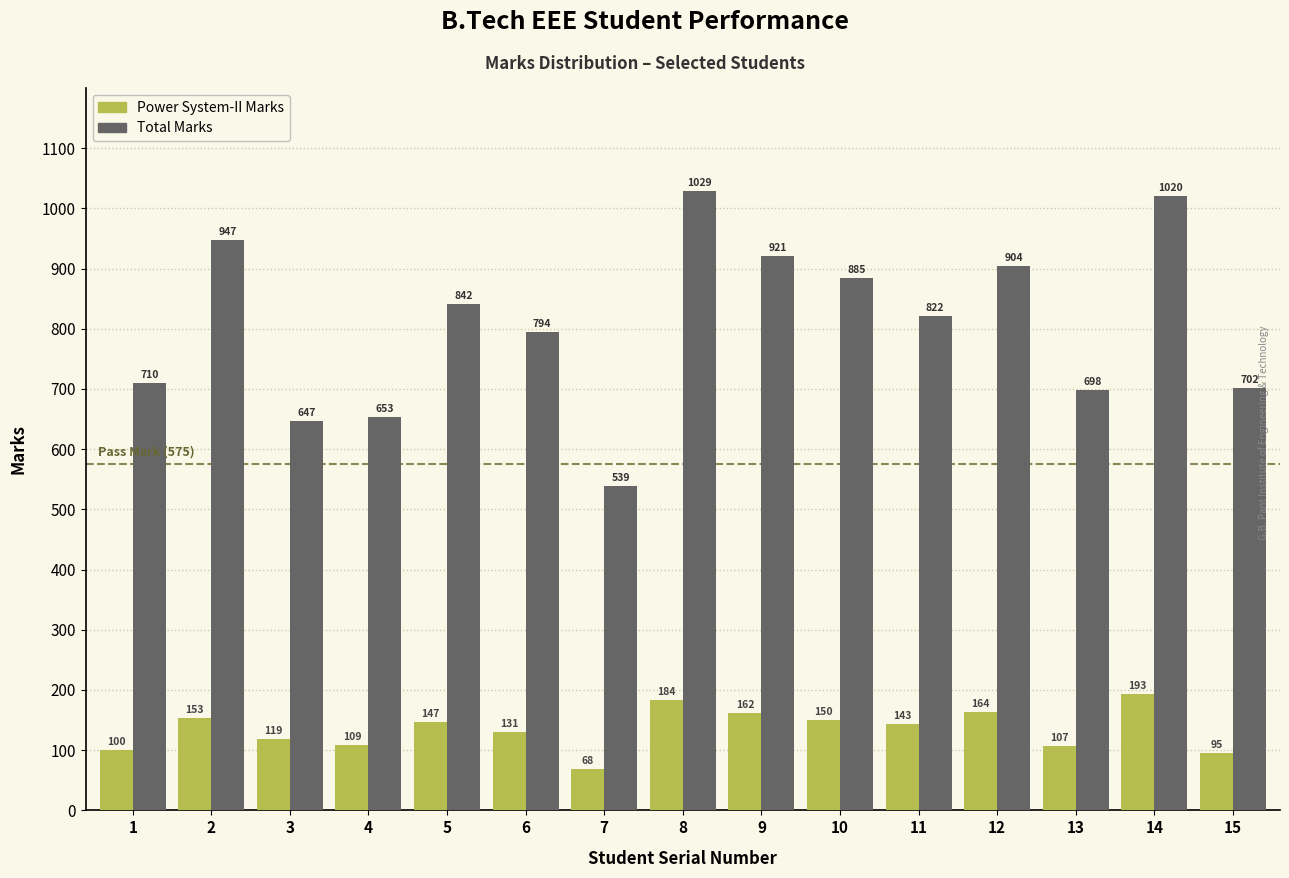

What is the total value across all series at 10?

1035